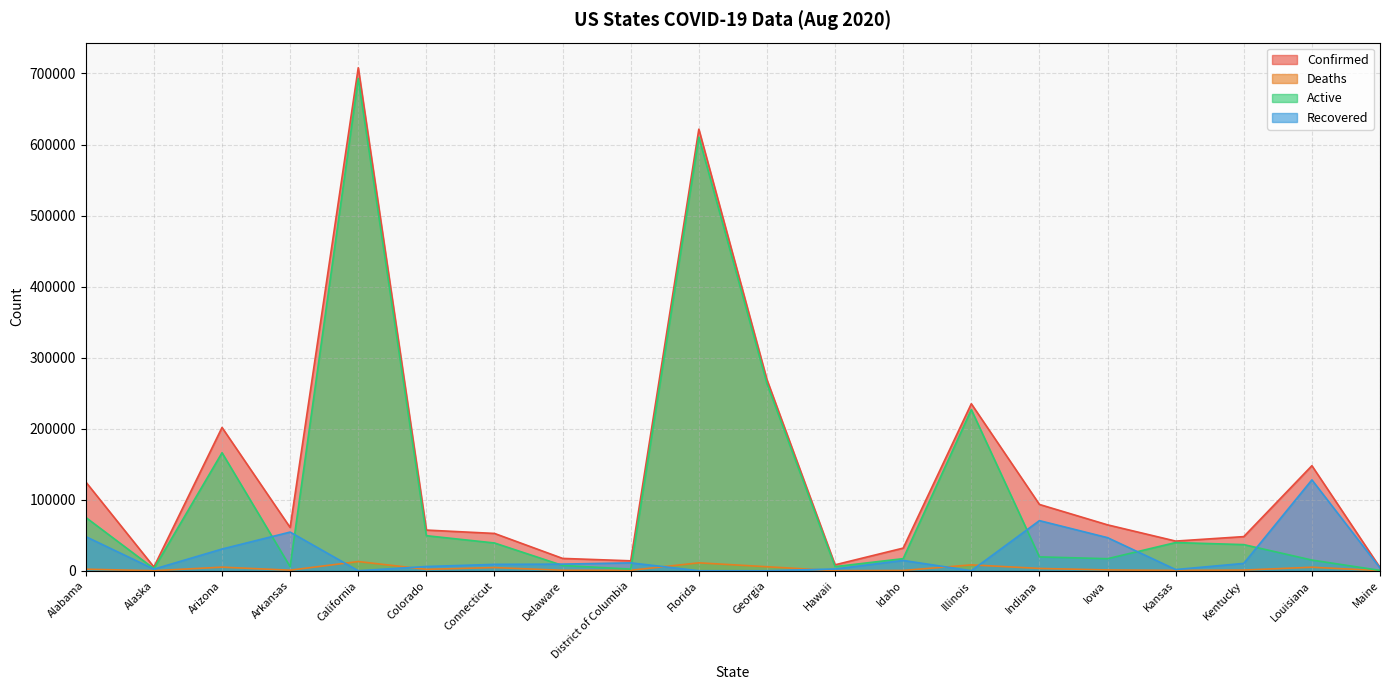

At which category does Recovered reach its first local valley?

Alaska